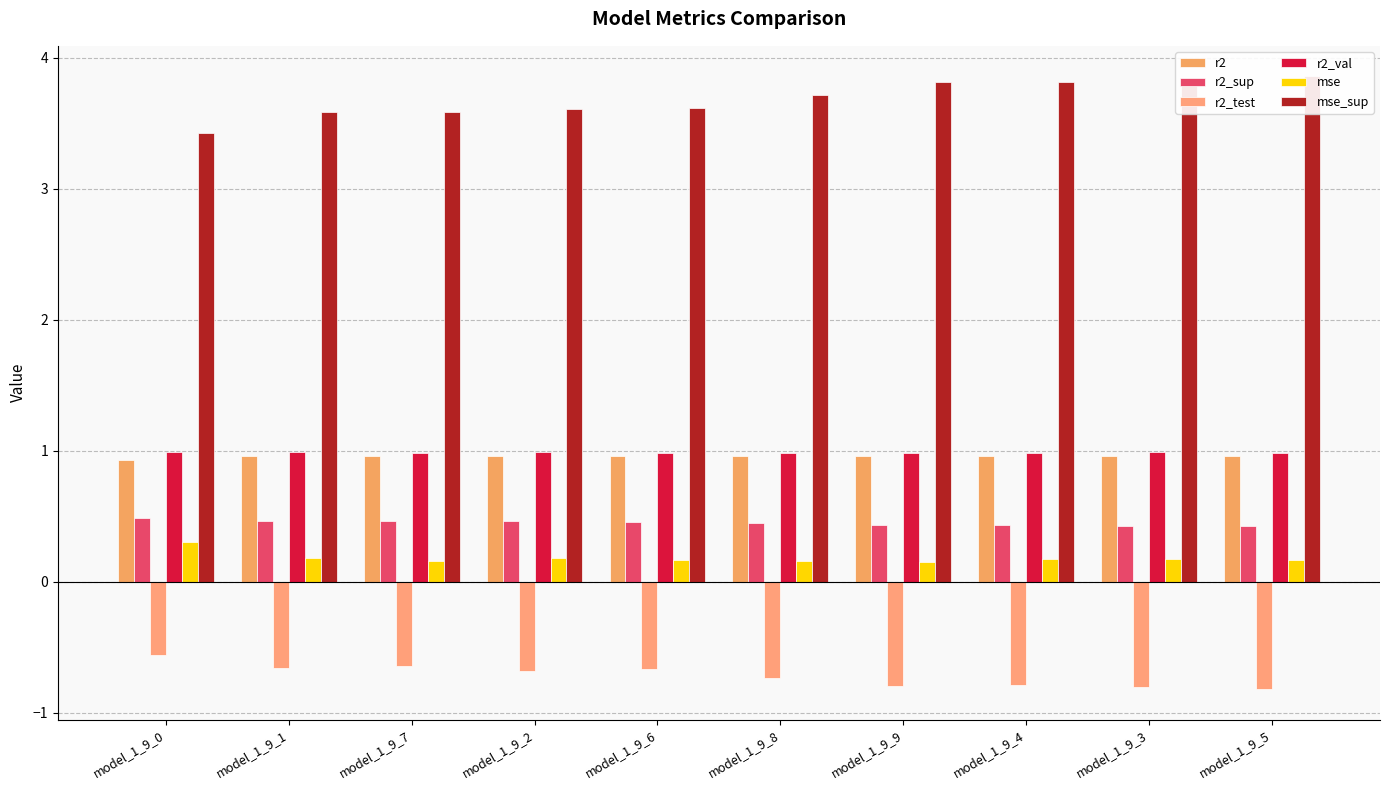

Rank the series at model_1_9_9 from lowest to highest value.

r2_test, mse, r2_sup, r2, r2_val, mse_sup